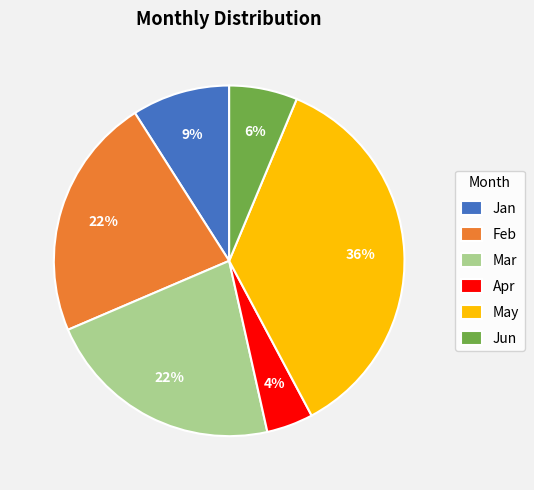

To the nearest percent, what is the average slice percentage?

17%